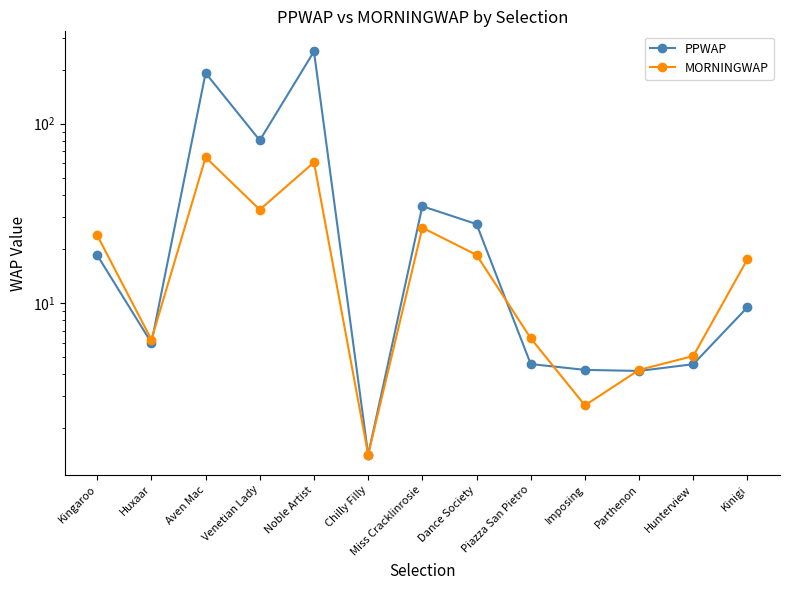

Which series has the largest total across all categories?

PPWAP